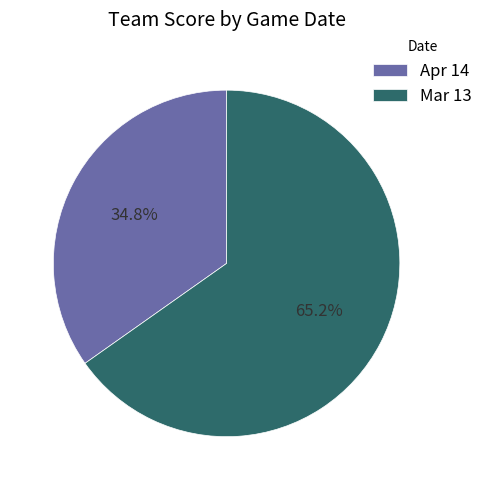

To the nearest percent, what portion does Apr 14 represent?

35%